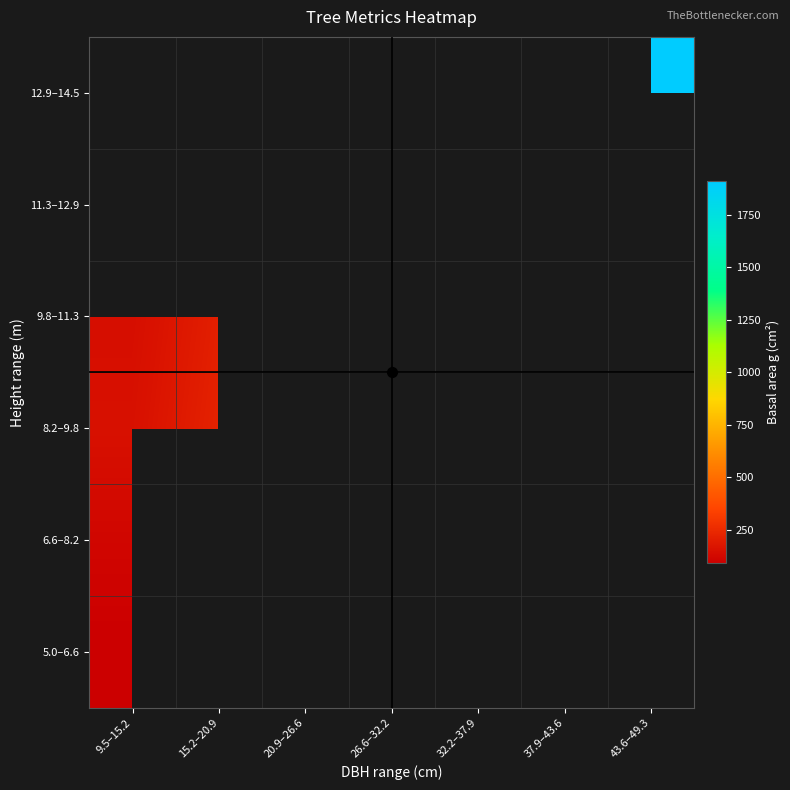

Rank the categories by 11.3–12.9 value from lowest to highest.

9.5–15.2, 15.2–20.9, 20.9–26.6, 26.6–32.2, 32.2–37.9, 37.9–43.6, 43.6–49.3